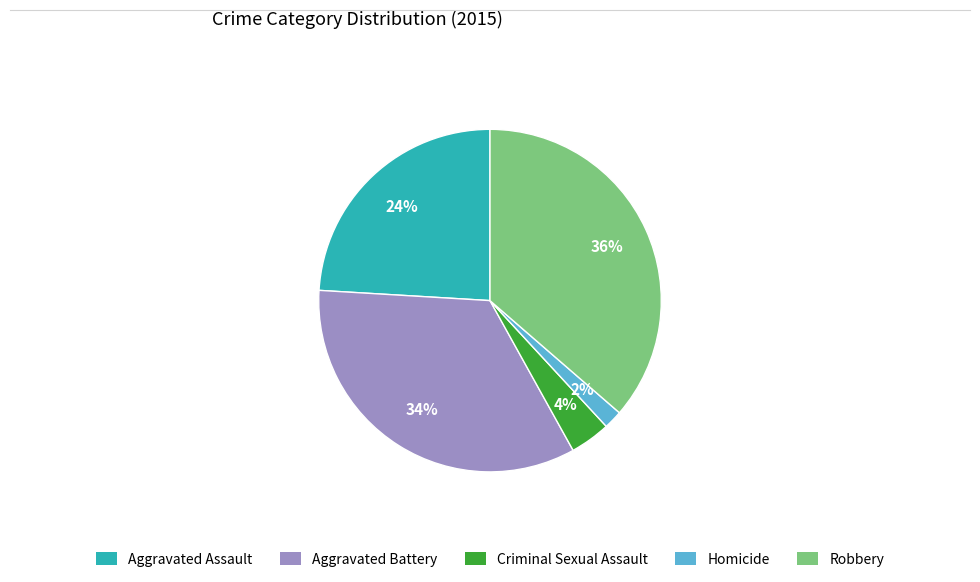

The Aggravated Assault slice represents 24% of the pie. True or false?

True